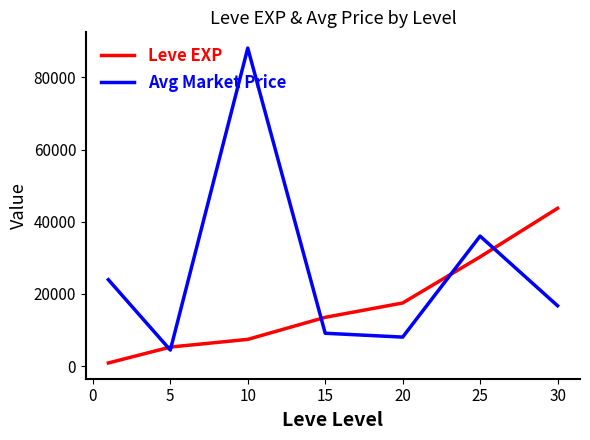

Which series has the largest total across all categories?

Avg Market Price